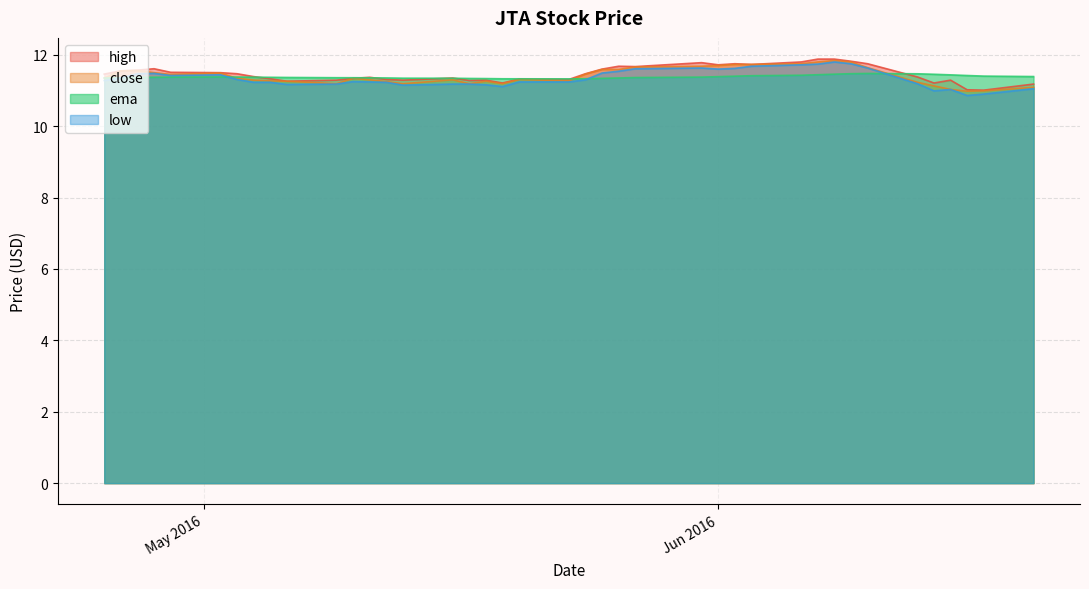

True or false: high and low intersect in this chart.

False